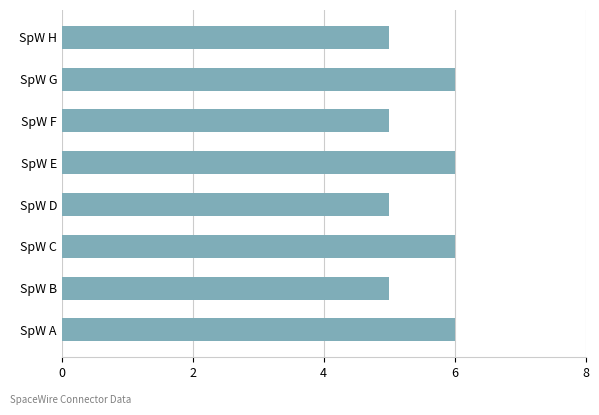

What is the ratio of the value at SpW E to the value at SpW A?

1.0